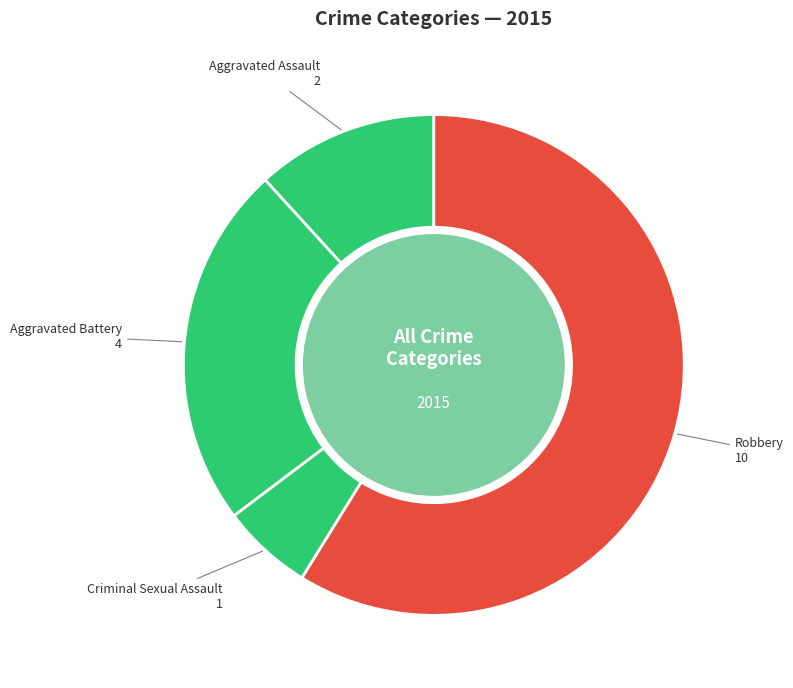

Which slice is the smallest?

Criminal Sexual Assault